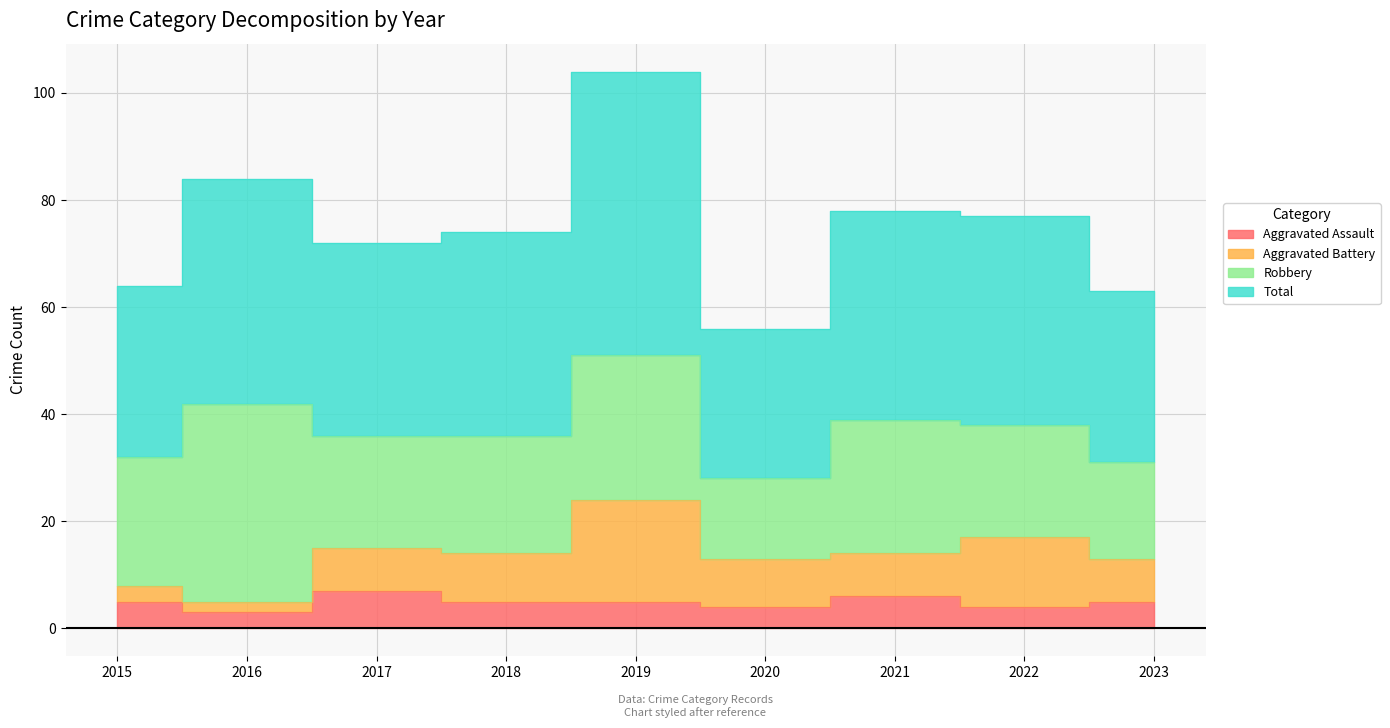

In Aggravated Assault, how many points are higher than both neighbors (excluding endpoints)?

2